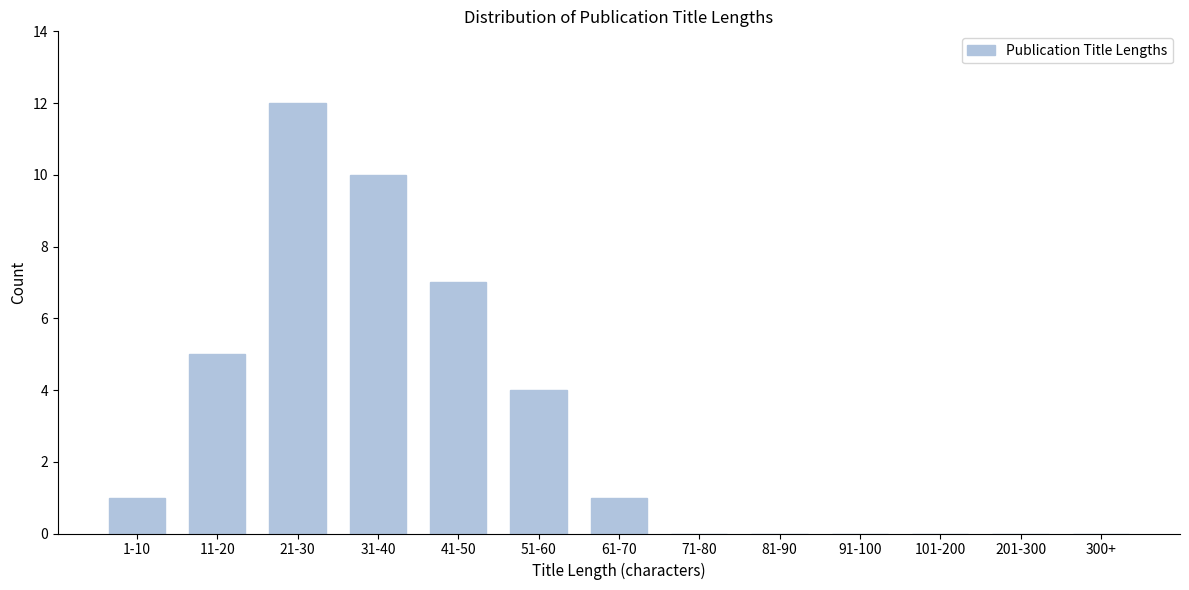

Reading right to left, extract all data points from this chart.

300+=0	201-300=0	101-200=0	91-100=0	81-90=0	71-80=0	61-70=1	51-60=4	41-50=7	31-40=10	21-30=12	11-20=5	1-10=1